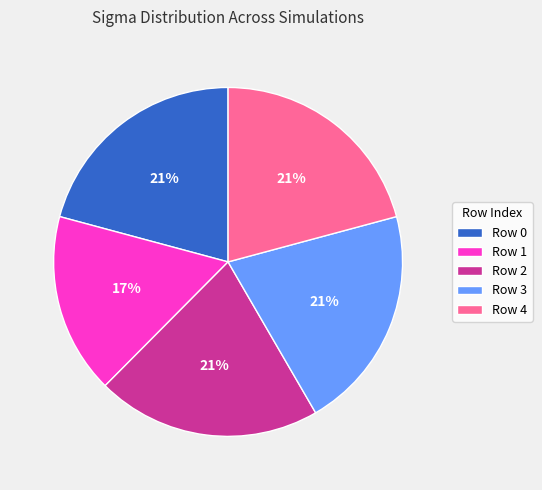

Is it true that Row 1 is 30% of the pie?

False